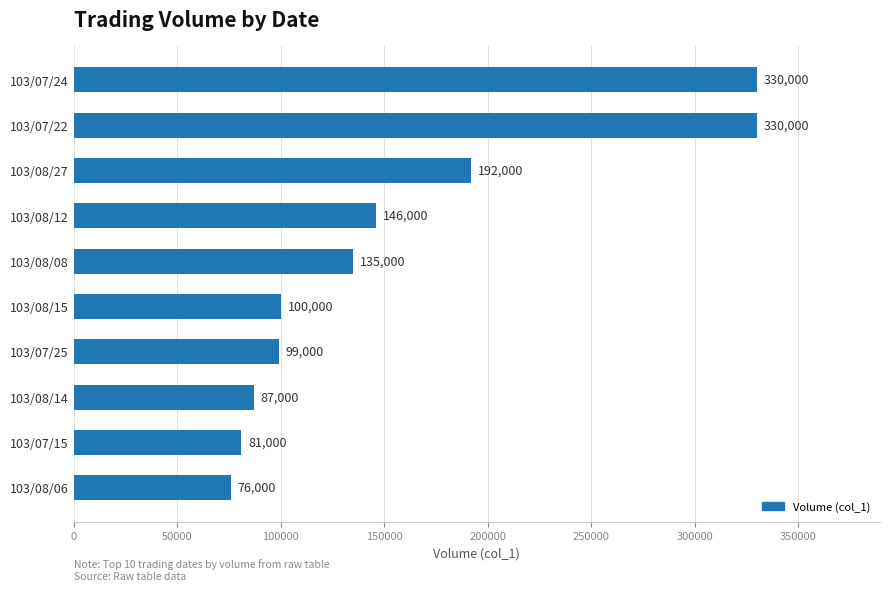

The chart shows a value of 206480 at 103/08/12. True or false?

False